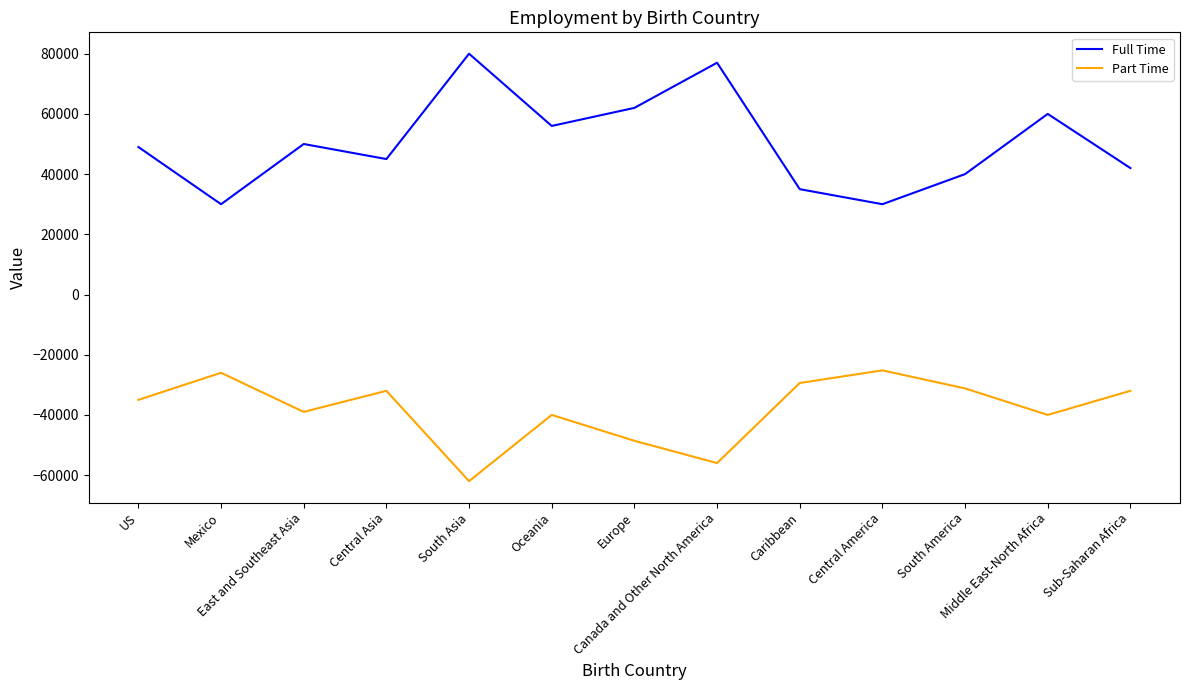

True or false: Full Time and Part Time cross at least once.

False